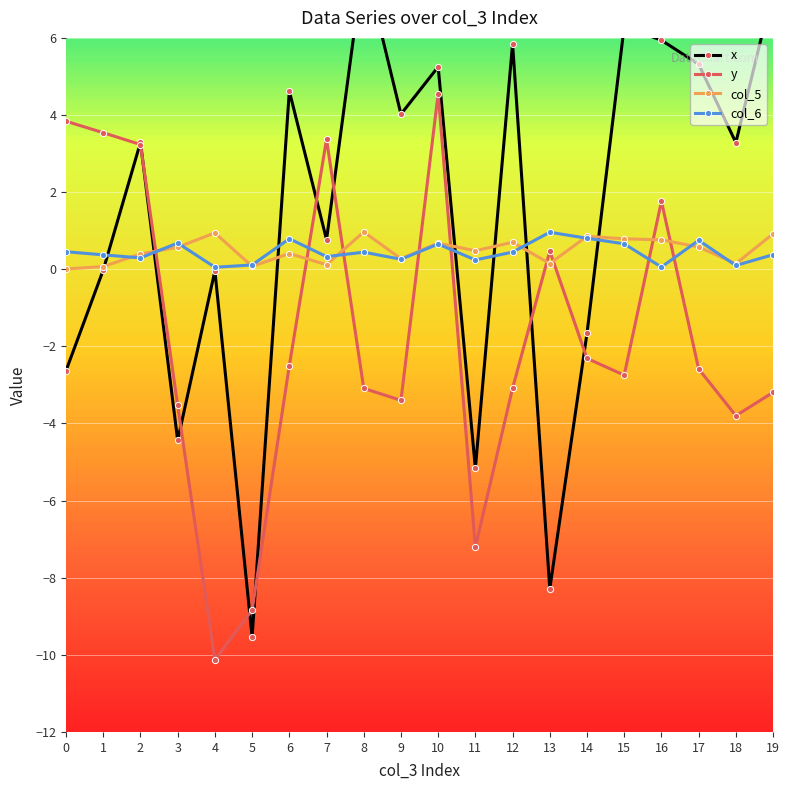

What is the sum of all x values?

28.1